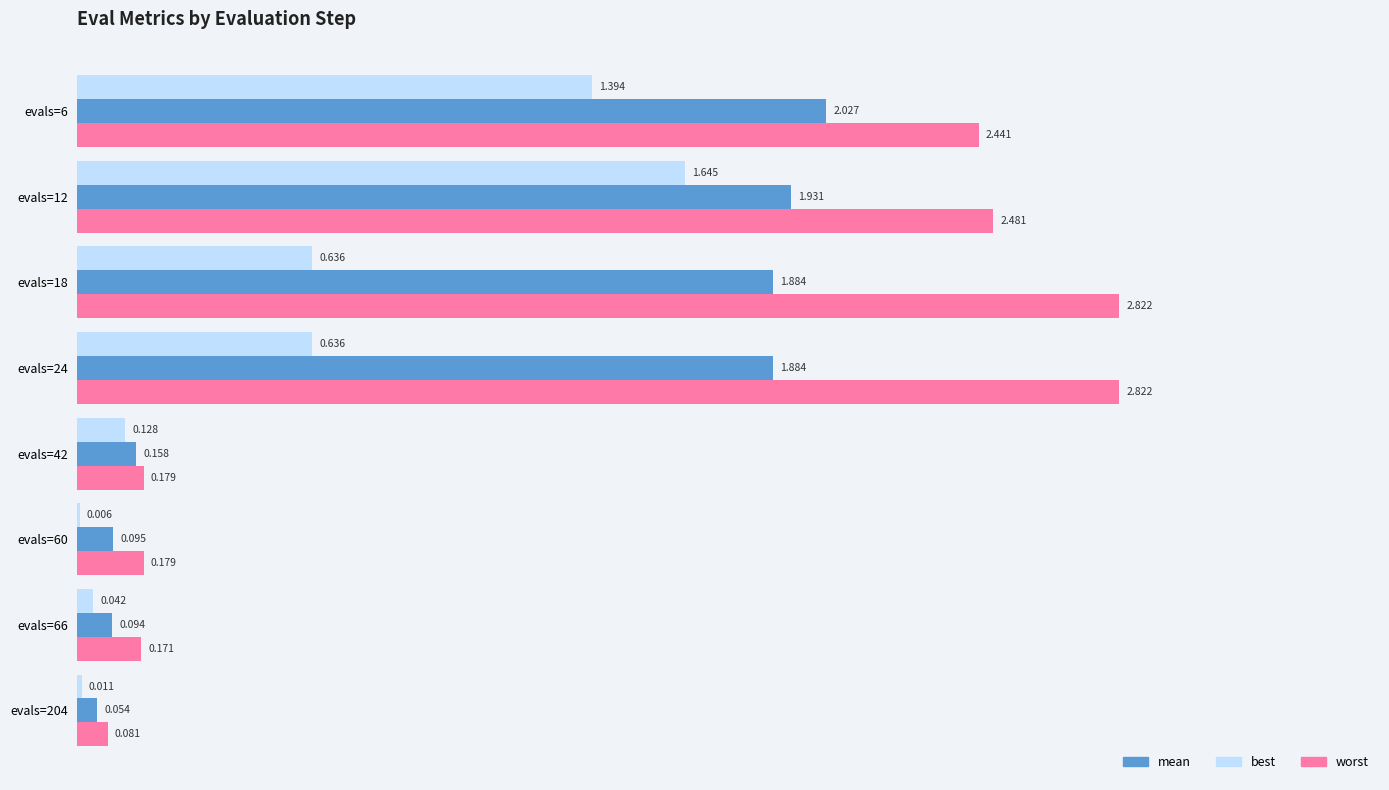

How many categories are shown in the chart?

8